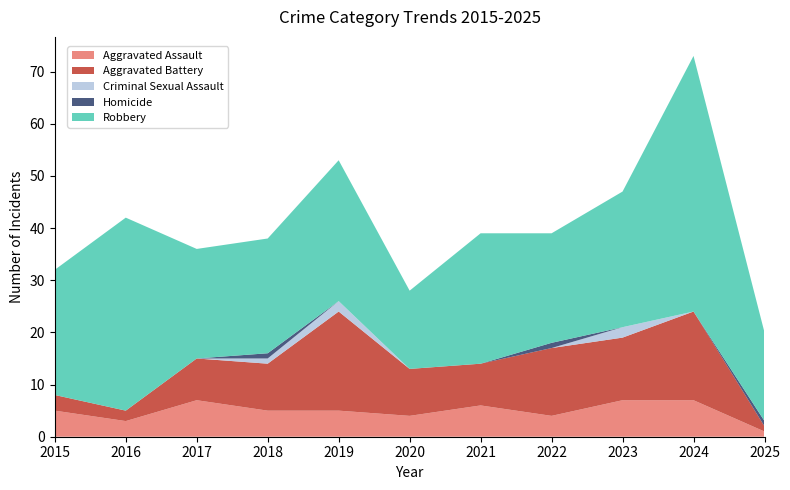

Reading left to right, list all the values displayed in this chart.

Aggravated Assault: 5	3	7	5	5	4	6	4	7	7	1
Aggravated Battery: 3	2	8	9	19	9	8	13	12	17	1
Criminal Sexual Assault: 0	0	0	1	2	0	0	0	2	0	0
Homicide: 0	0	0	1	0	0	0	1	0	0	1
Robbery: 24	37	21	22	27	15	25	21	26	49	17